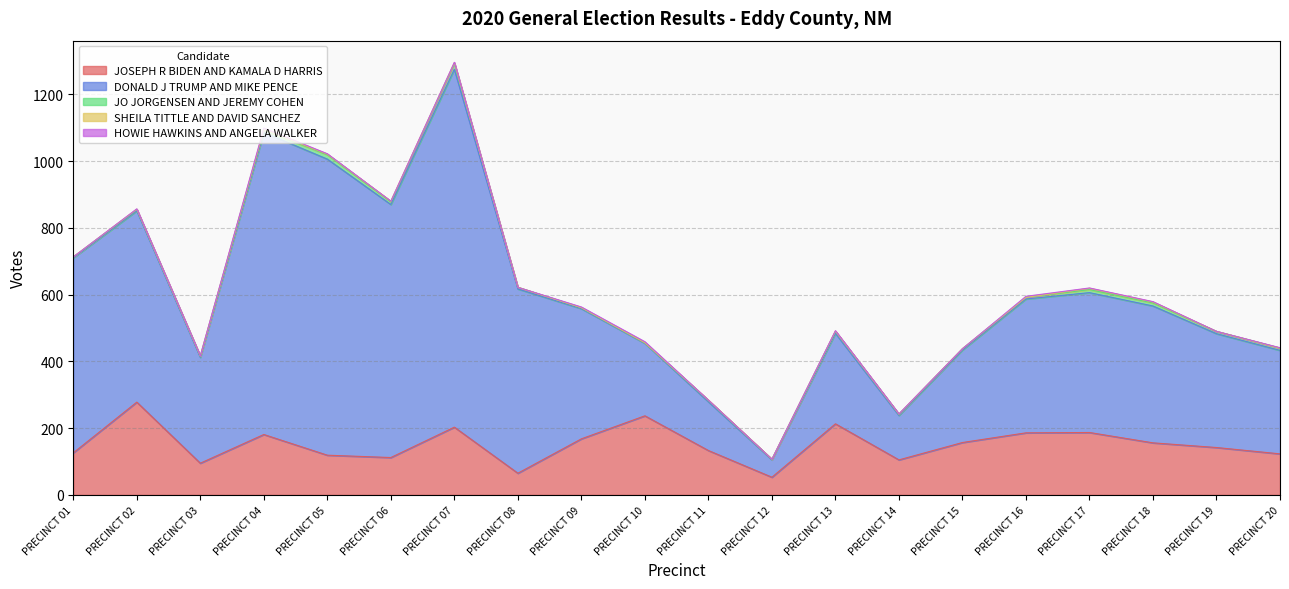

What is the value of the DONALD J TRUMP AND MIKE PENCE point at the 1st from the left?

584